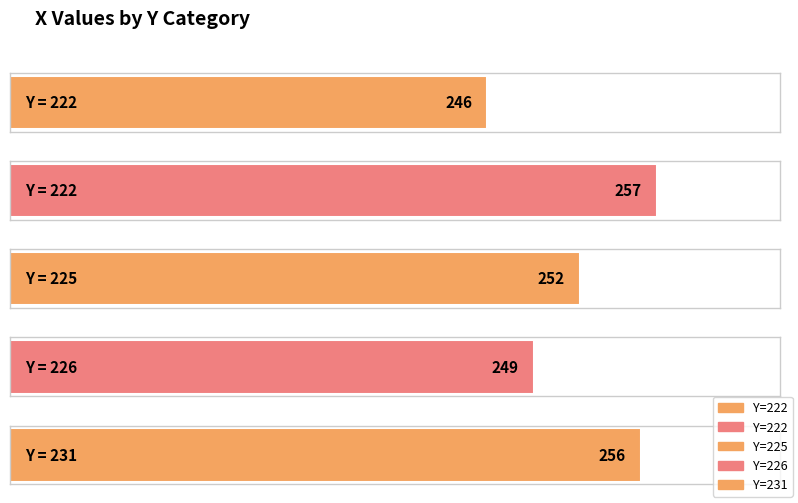

What is the minimum value shown in the chart?

246